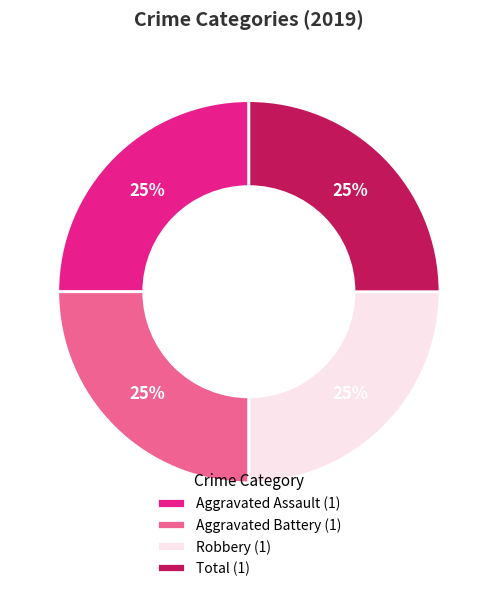

To the nearest percent, what is the average slice percentage?

25%